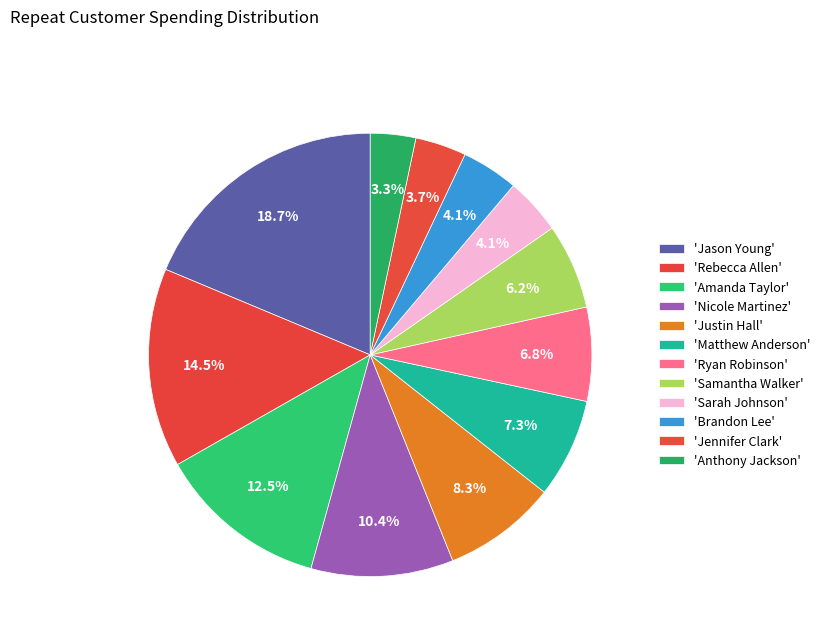

How many segments does this pie chart have?

12